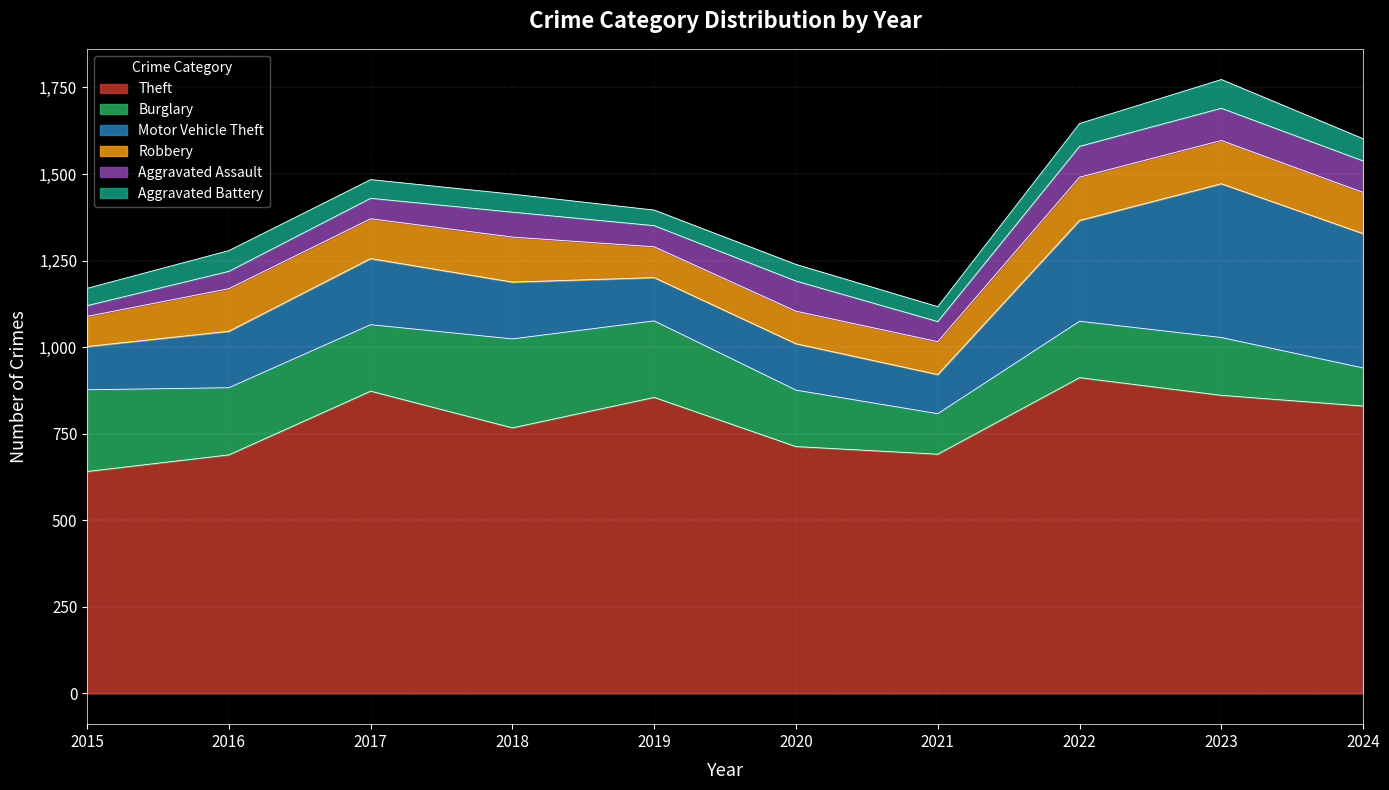

What is the sum of the Theft values at 2021 and 2020?

1404